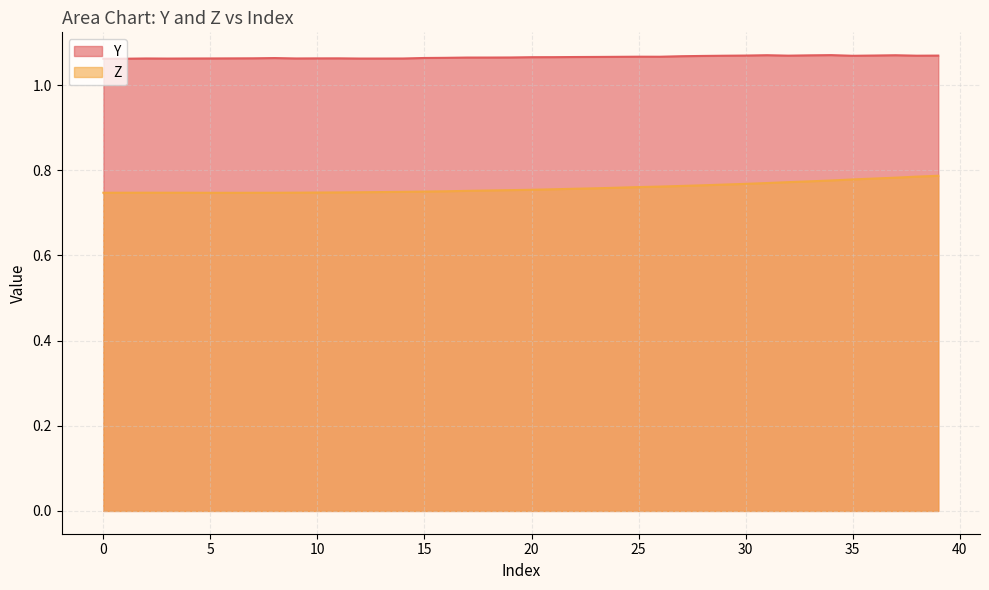

Which has a higher value, 34 or 32?

34